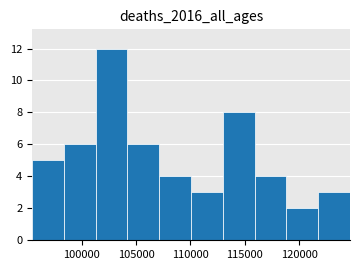

Reading left to right, list every bar in this chart as the range it spans on the x-axis followed by its height. Neither the bar edges nor the heights are printed on the chart, so give them approximately, as read against the axes.

95500 to 98500: 5
98500 to 101500: 6
101500 to 104000: 12
104000 to 107000: 6
107000 to 110000: 4
110000 to 113000: 3
113000 to 116000: 8
116000 to 119000: 4
119000 to 121500: 2
121500 to 124500: 3